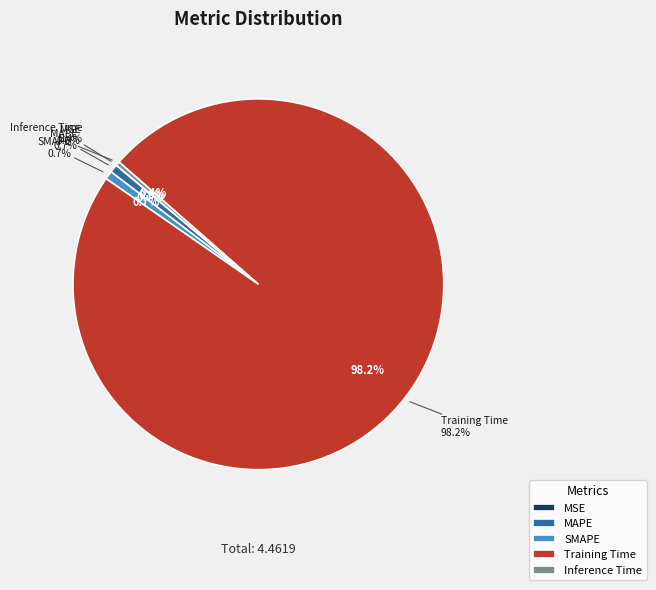

Is the sum of MSE and Training Time greater than half?

Yes